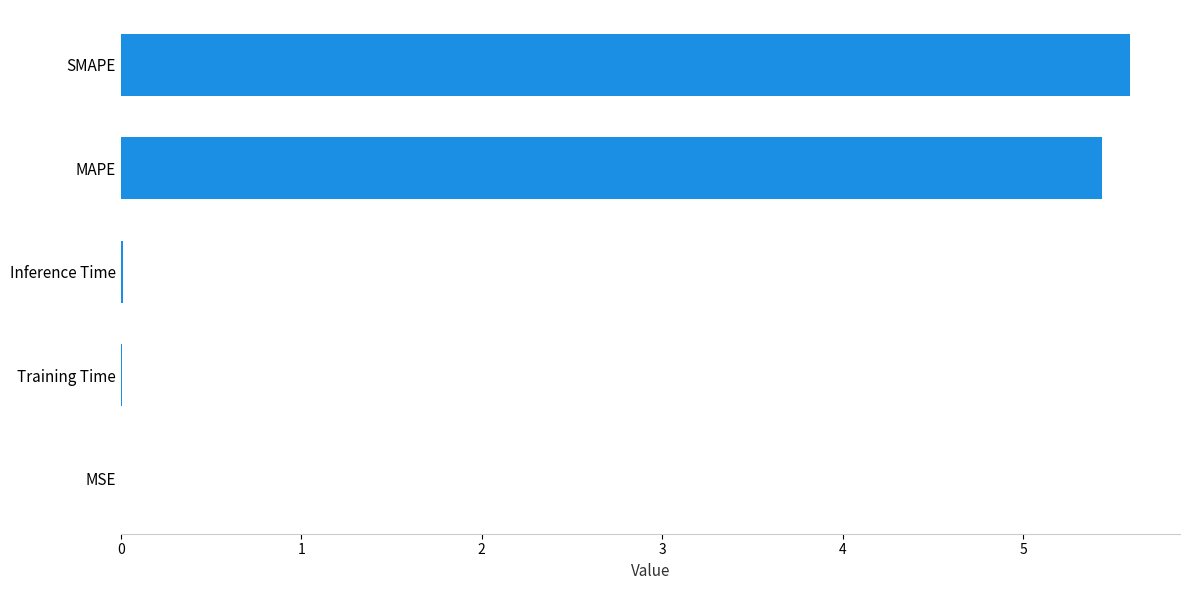

What is the maximum value shown in the chart?

5.6